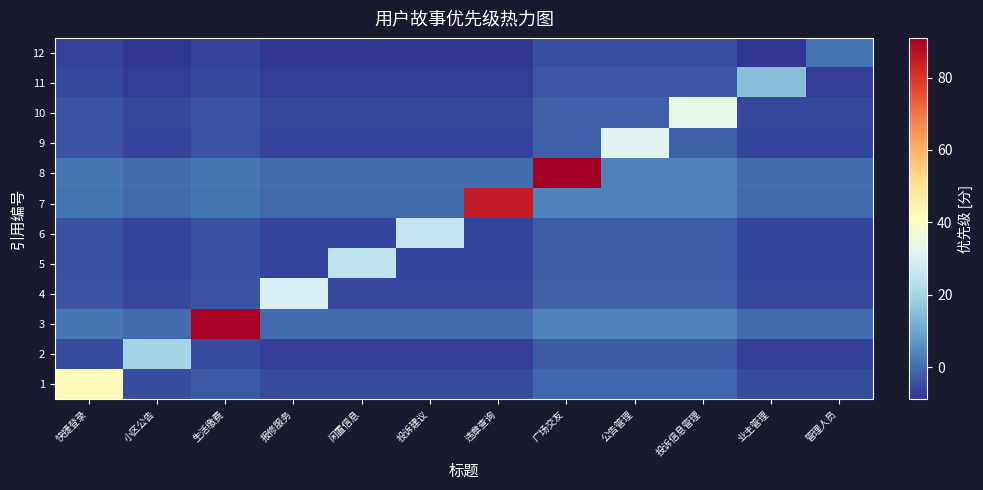

What is the total value across all series at 闲置信息?

-29.1